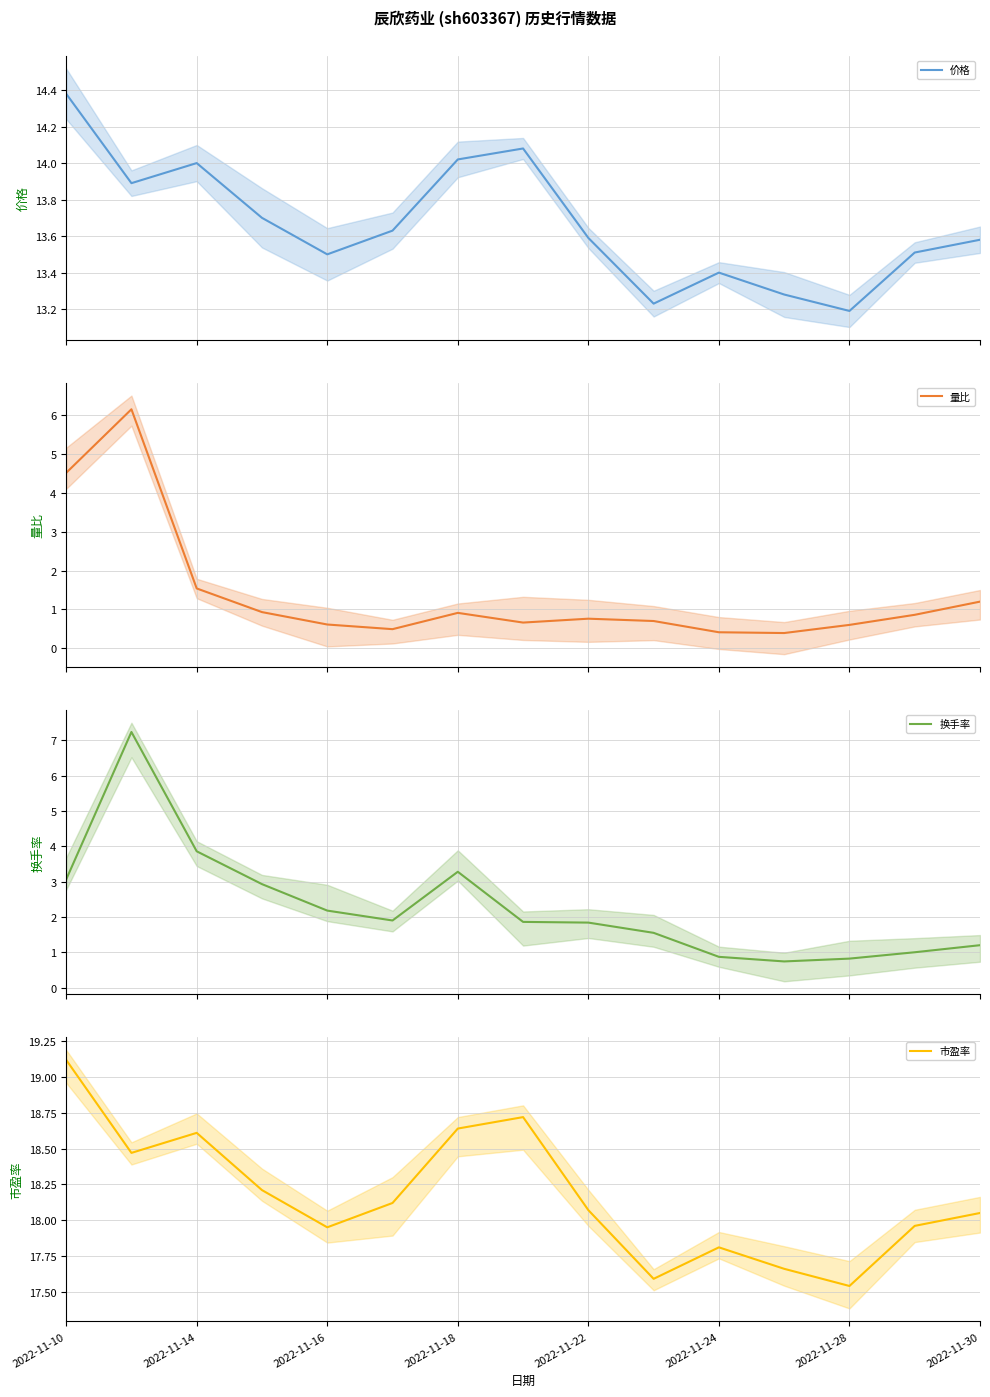

Where does the 换手率 series first go above 1?

2022-11-10